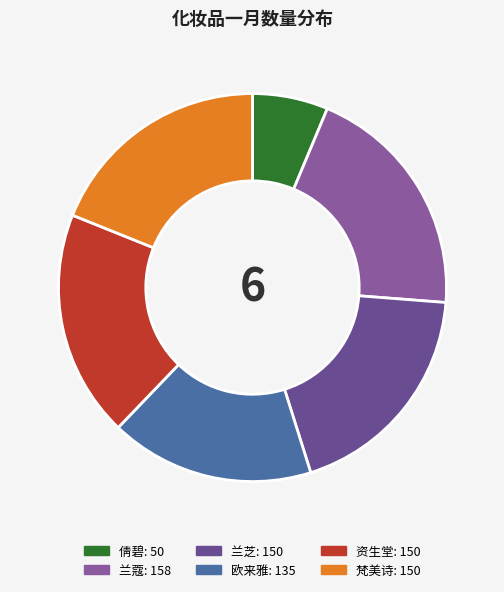

Does any single category account for the majority?

No